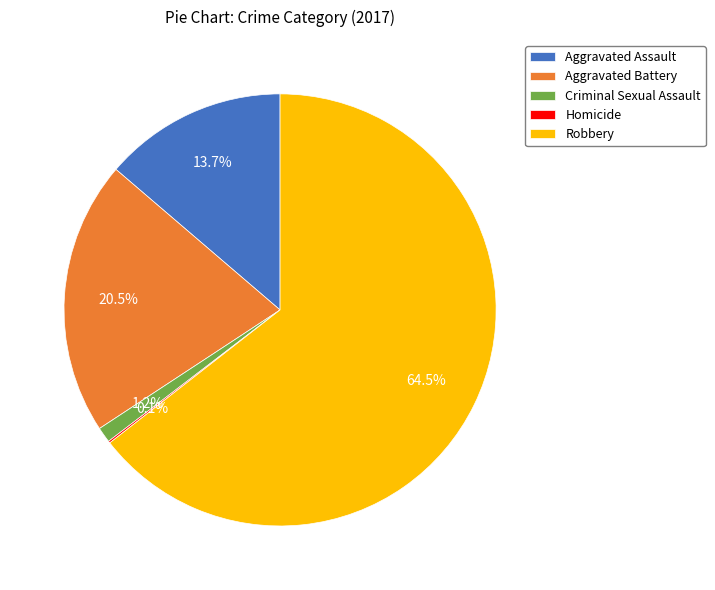

Is the sum of Criminal Sexual Assault and Robbery greater than half?

Yes